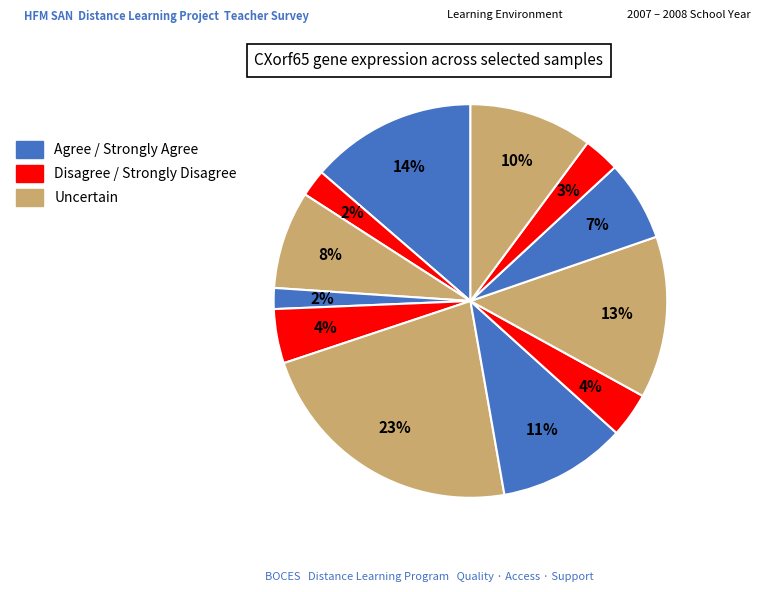

Count the number of slices in the pie.

12